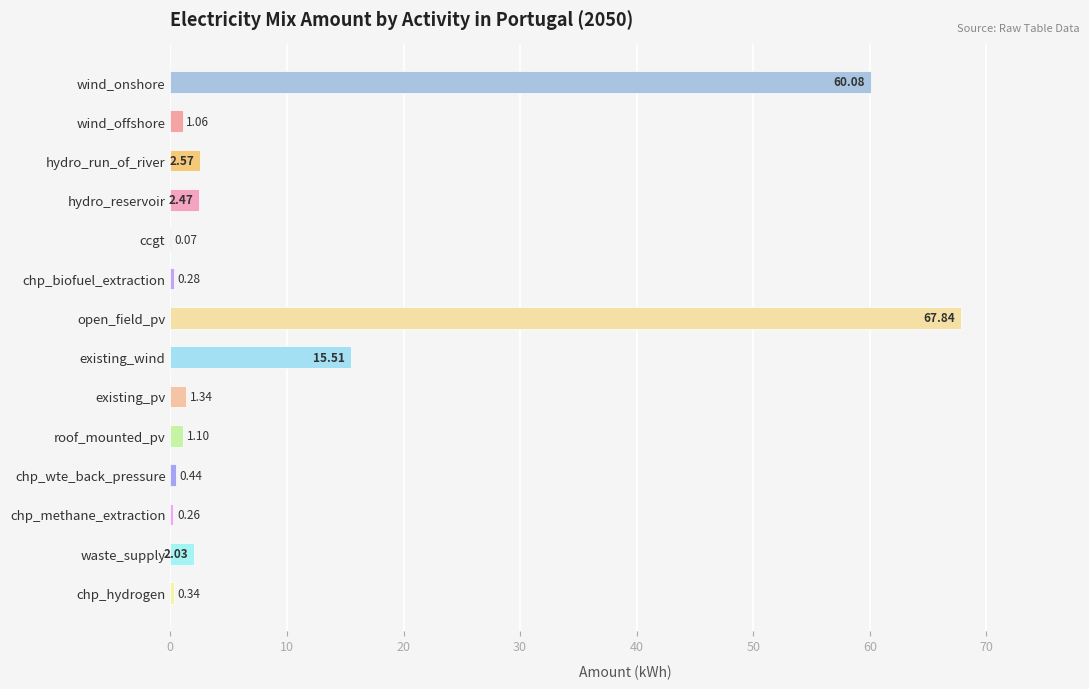

What is the change in value from existing_wind to existing_pv?

-14.2